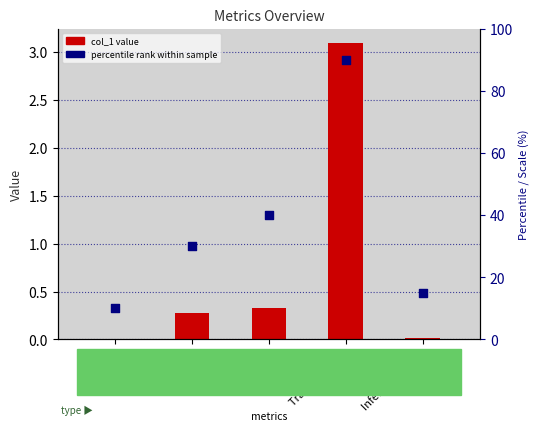

Which series has the widest spread of Y values?

percentile rank within sample